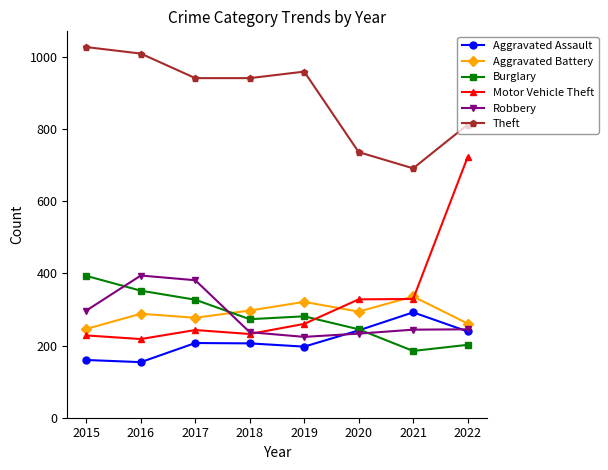

At how many categories does at least one series exceed 541?

8